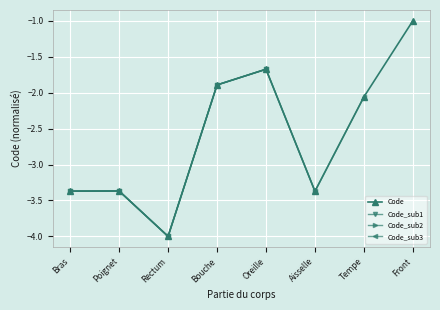

How many lines are shown in the chart?

1